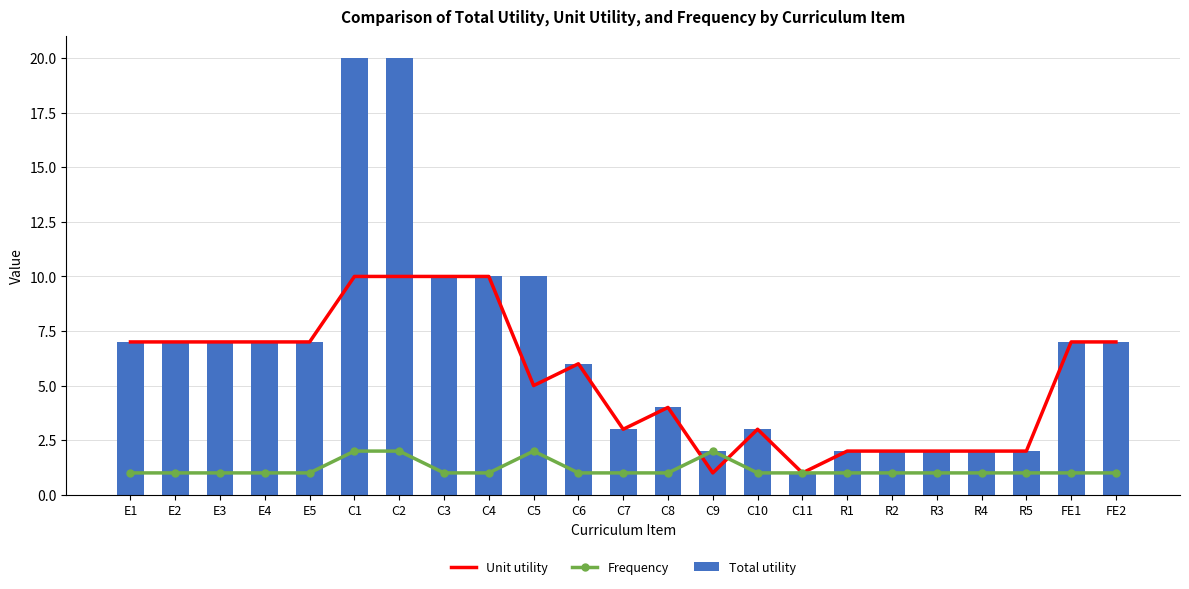

Is it true that Total utility equals 7 at E1?

True